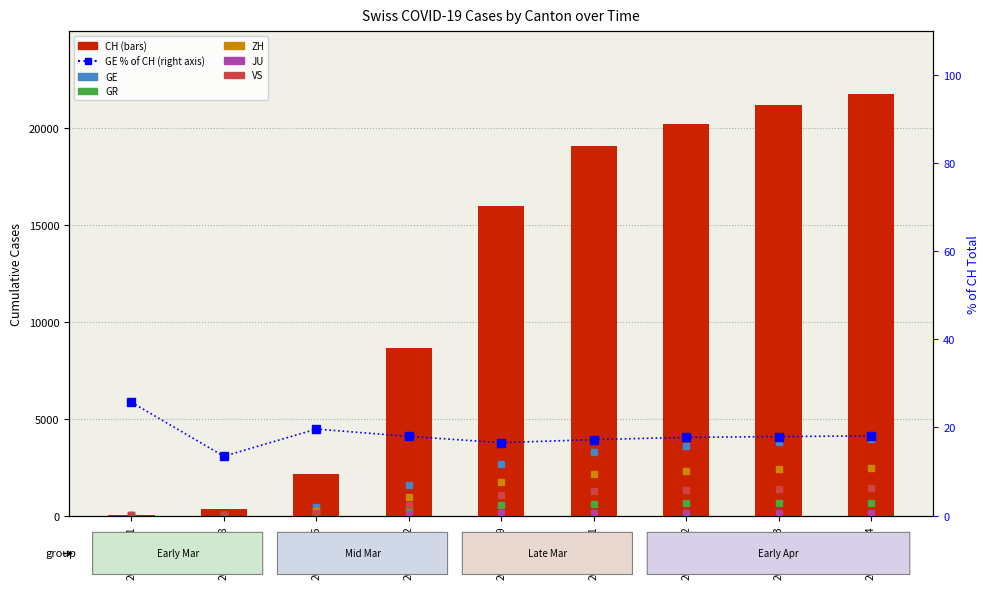

What is the difference between the highest and lowest values at 2020-03-15?

2145.4